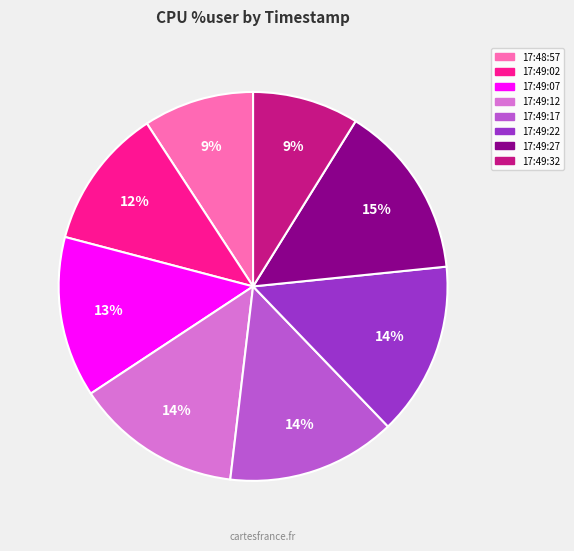

True or false: 17:49:22 accounts for 1% of the total.

False